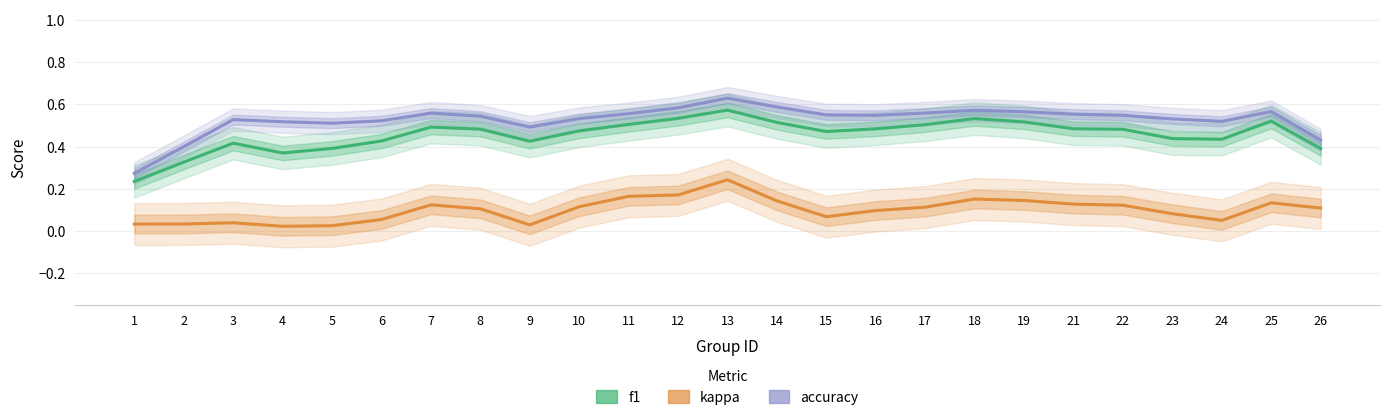

True or false: f1 and kappa intersect in this chart.

False